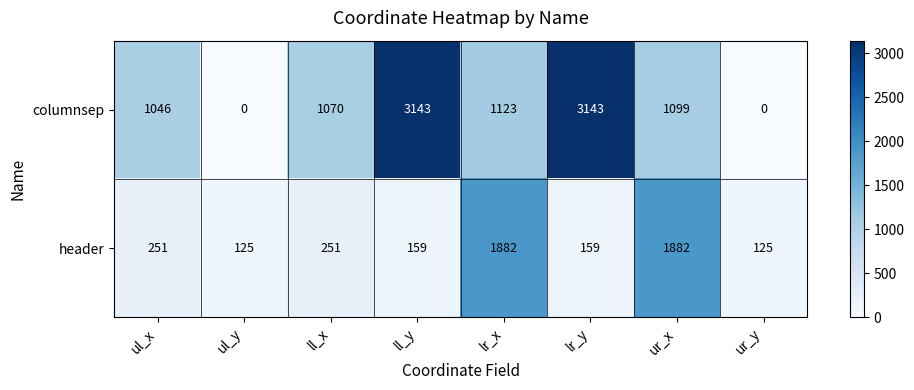

Where does the columnsep series first go above 1099?

ll_y